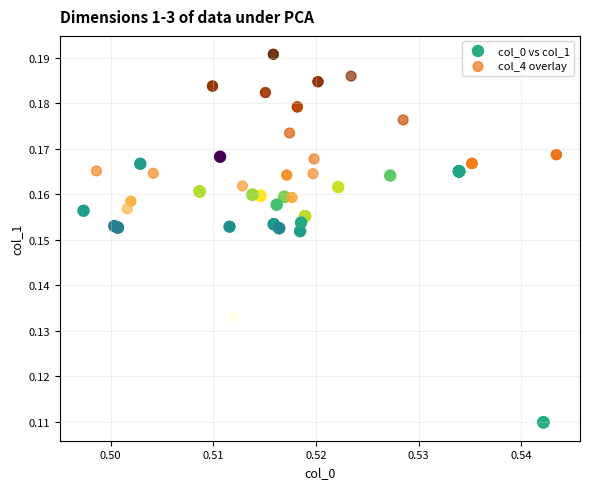

Which series reaches the minimum Y coordinate?

col_0 vs col_1